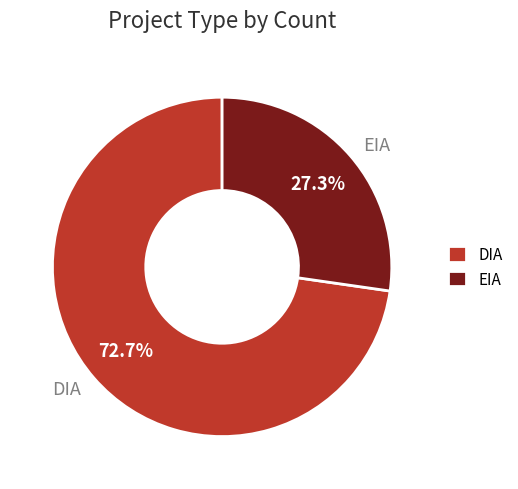

How many slices are in this pie chart?

2